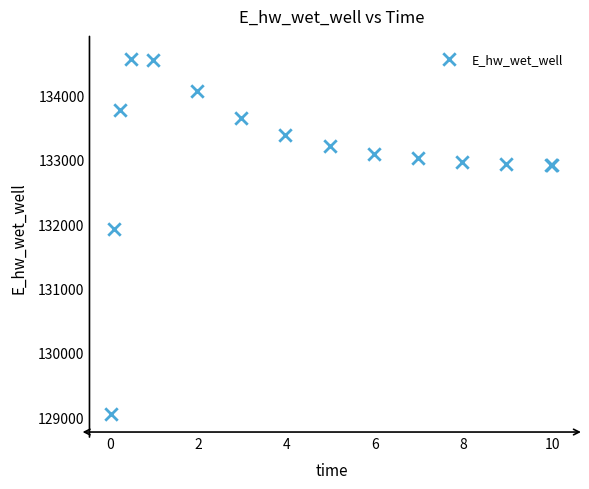

What Y value in the scatter plot is closest to 131806?

131926.3